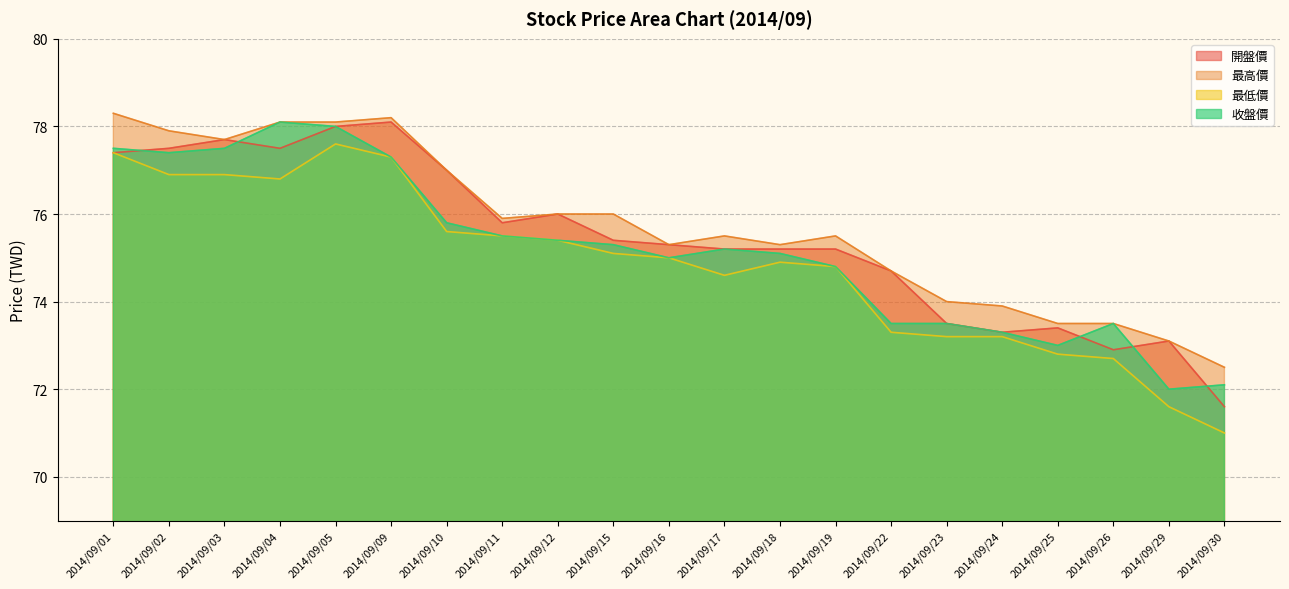

Is it true that 最高價 equals 78.2 at 2014/09/09?

True